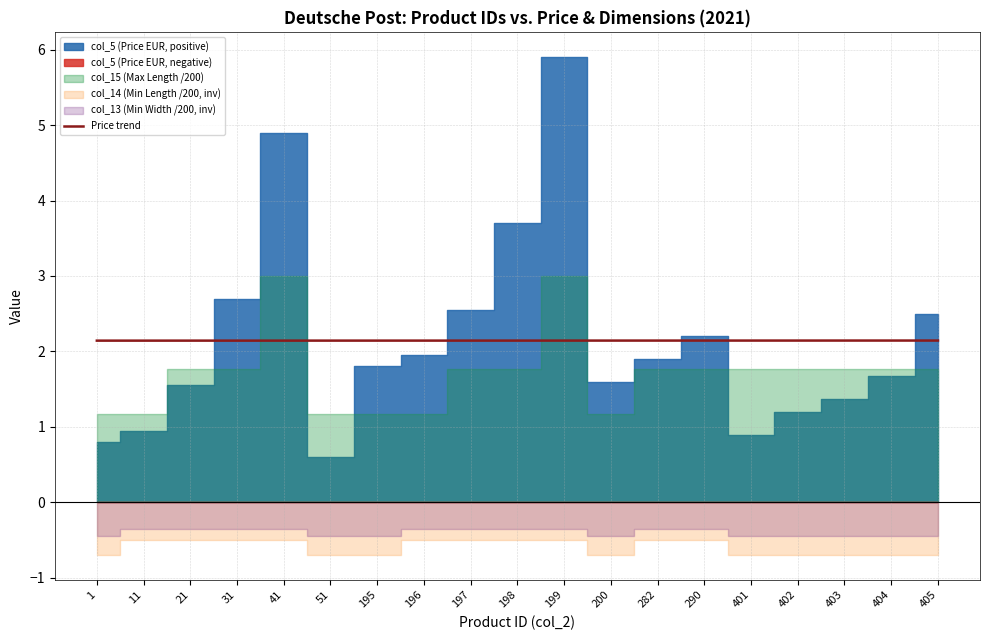

The value at 402 is 2.1. True or false?

True